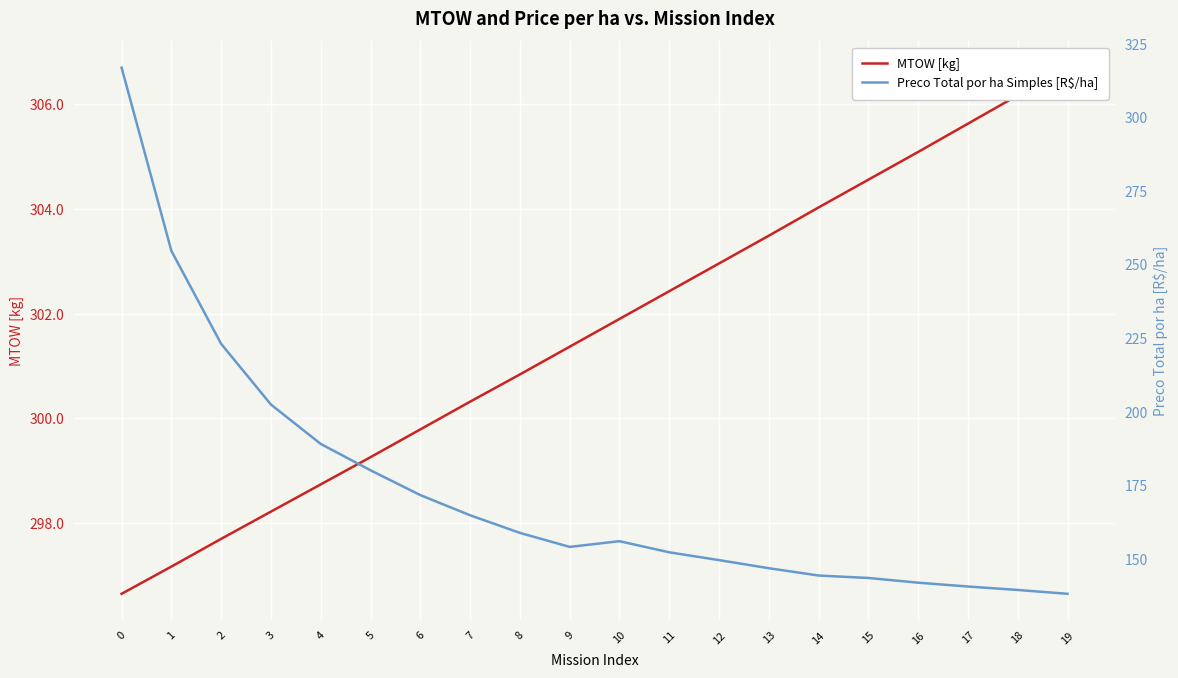

What is the smallest value displayed?

138.1